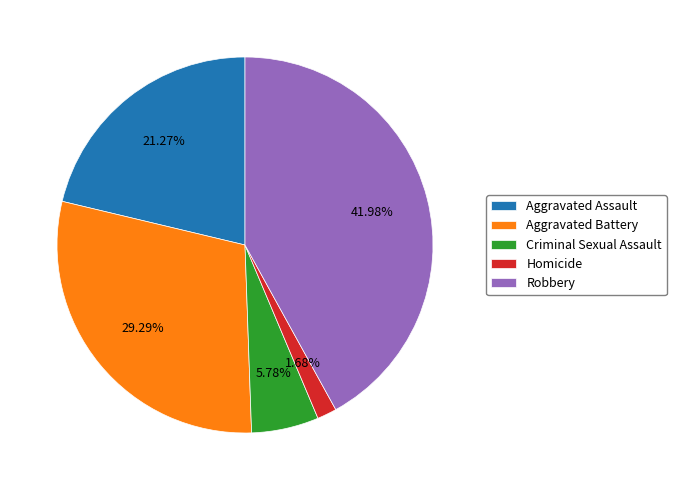

Count the number of slices in the pie.

5